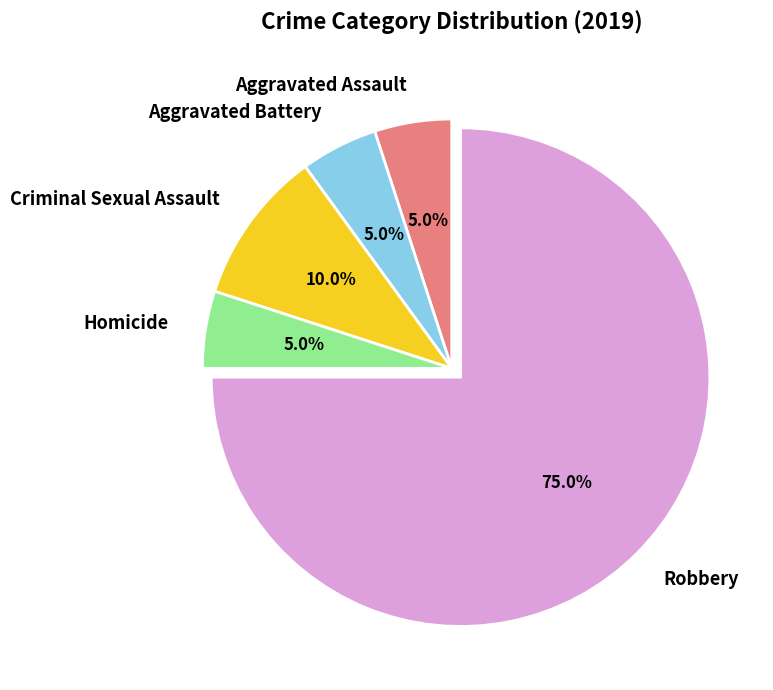

Count the number of slices in the pie.

5